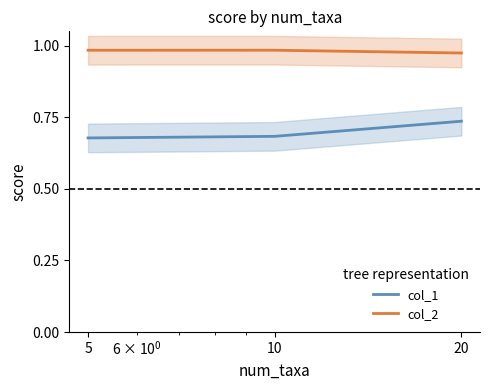

Which category has the lowest value across all series?

5